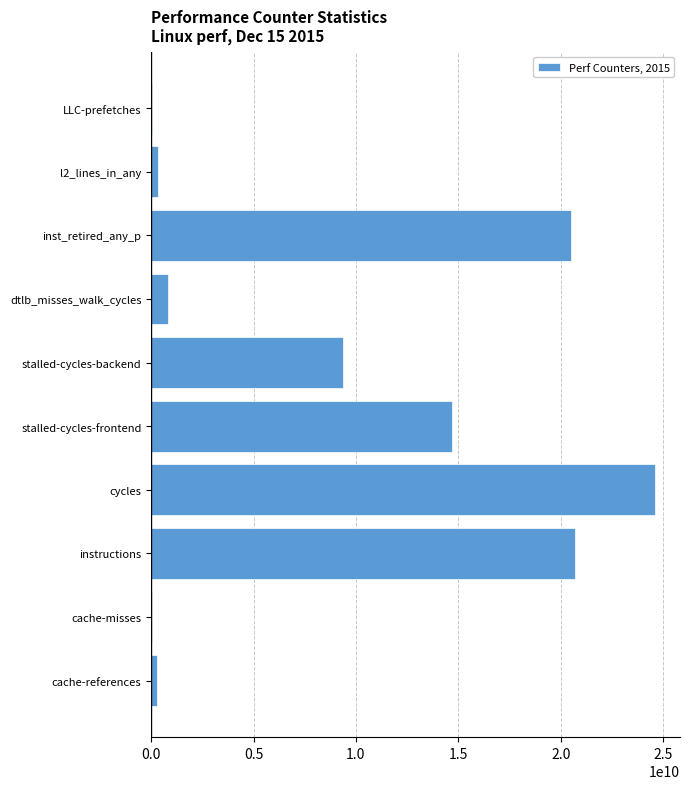

What is the sum of all values?

91373515139